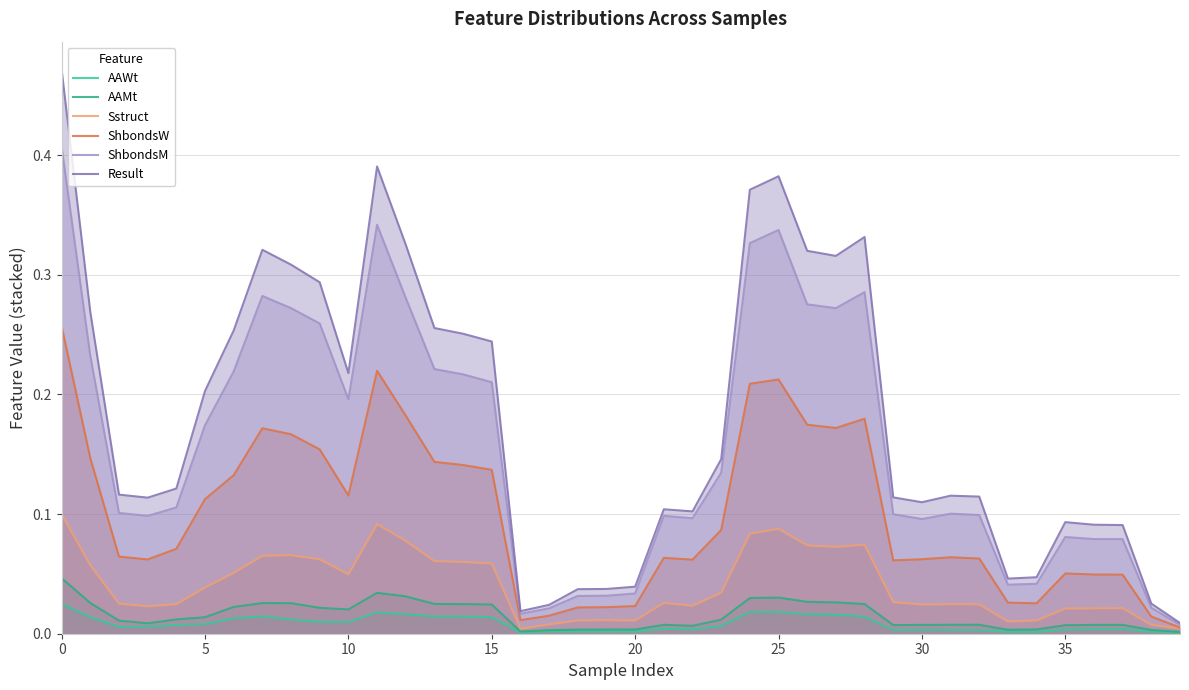

Is it true that Result equals 0.4 at 15?

False